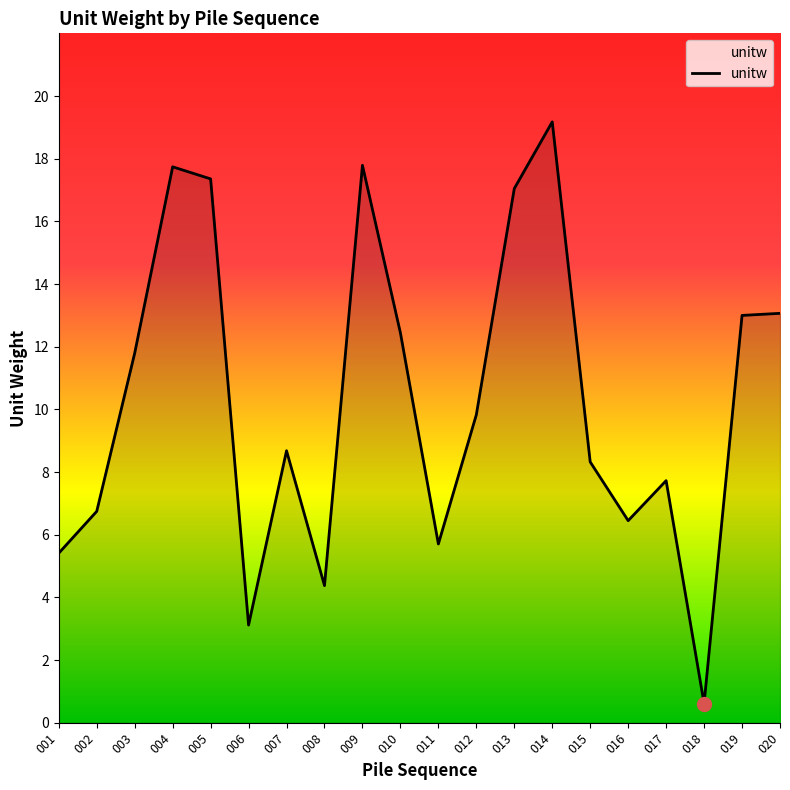

The chart shows a value of 3.1 at 019. True or false?

False